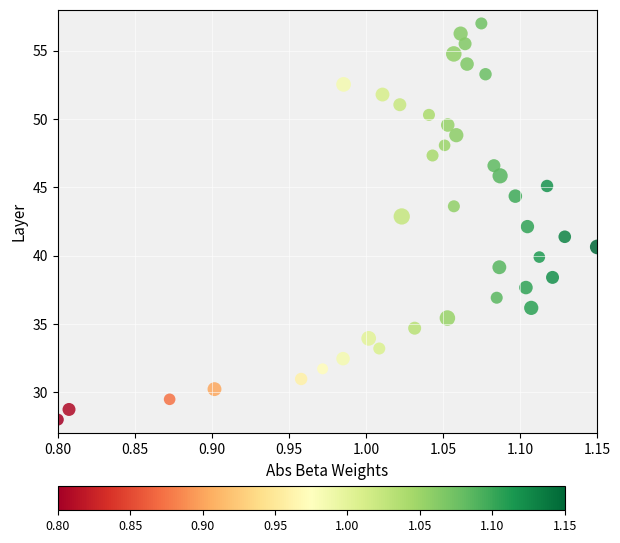

What is the range of Y values (max minus min)?

29.0